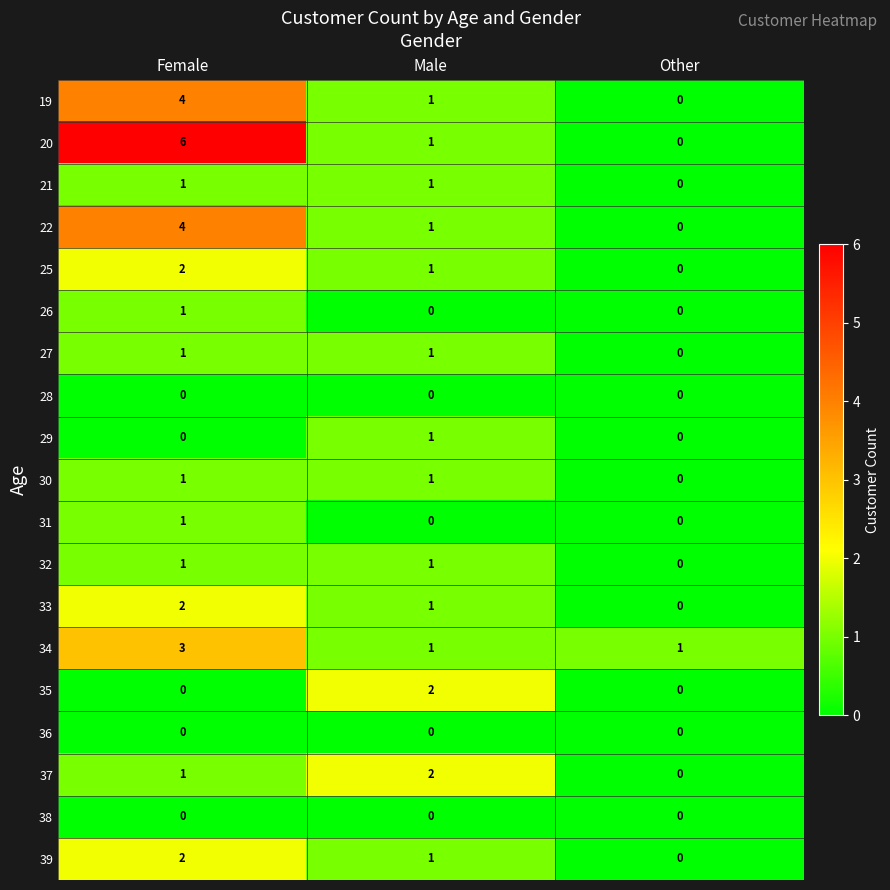

What is the maximum value shown in the chart?

6